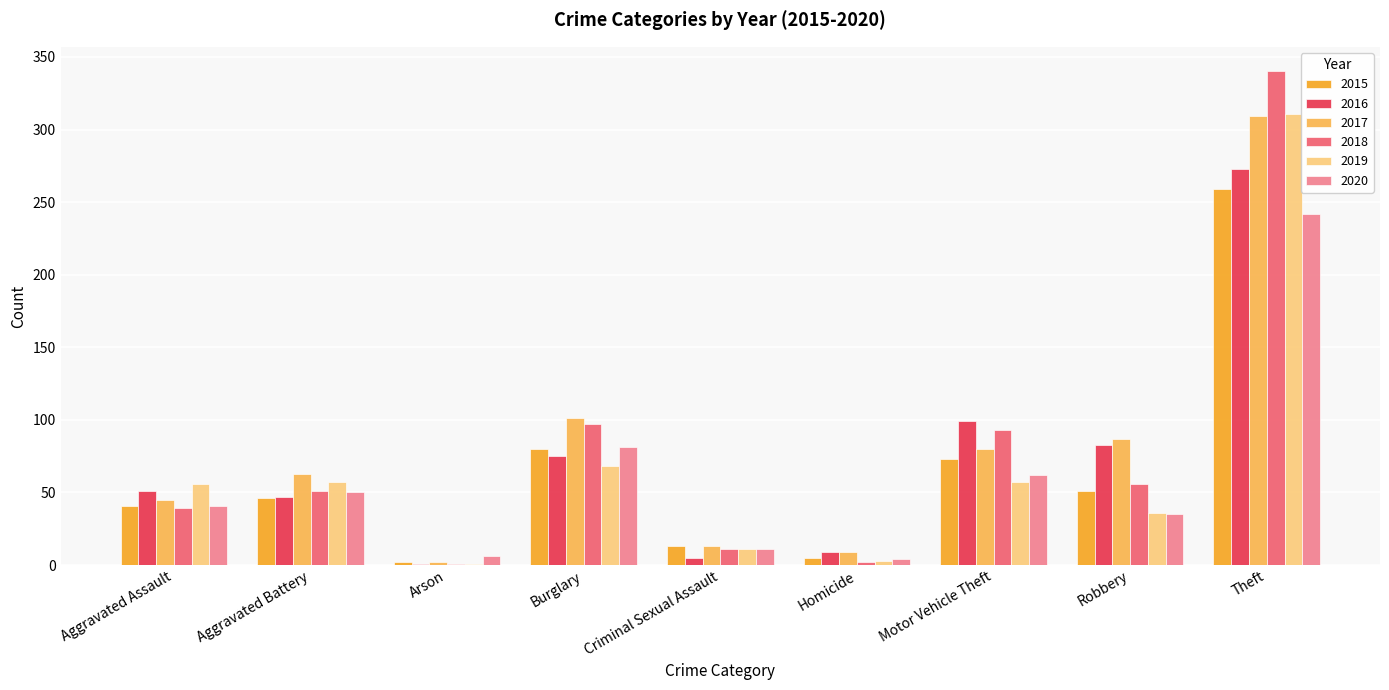

The 2018 series shows 14 at Aggravated Battery. True or false?

False